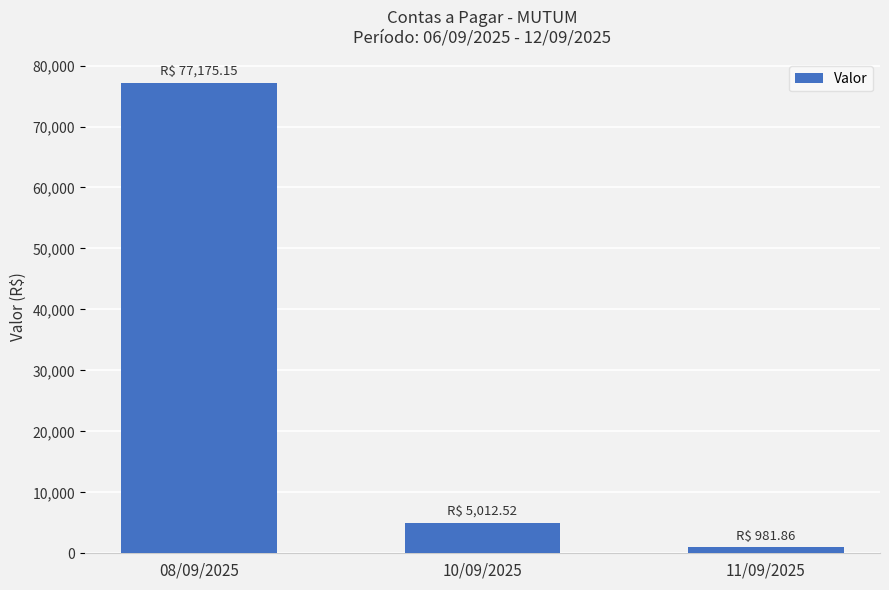

What is the label of the 1st bar from the left?

08/09/2025